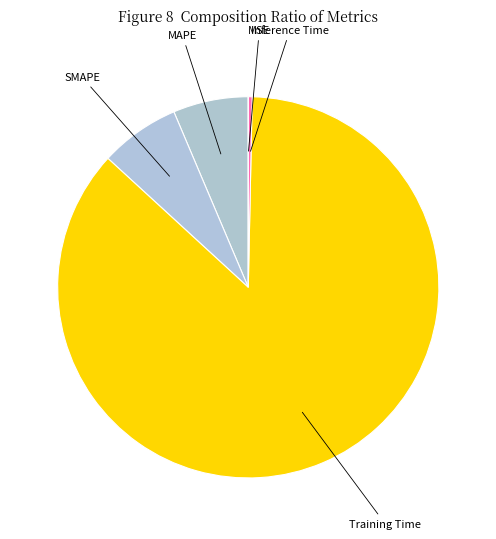

What is the majority slice?

Training Time